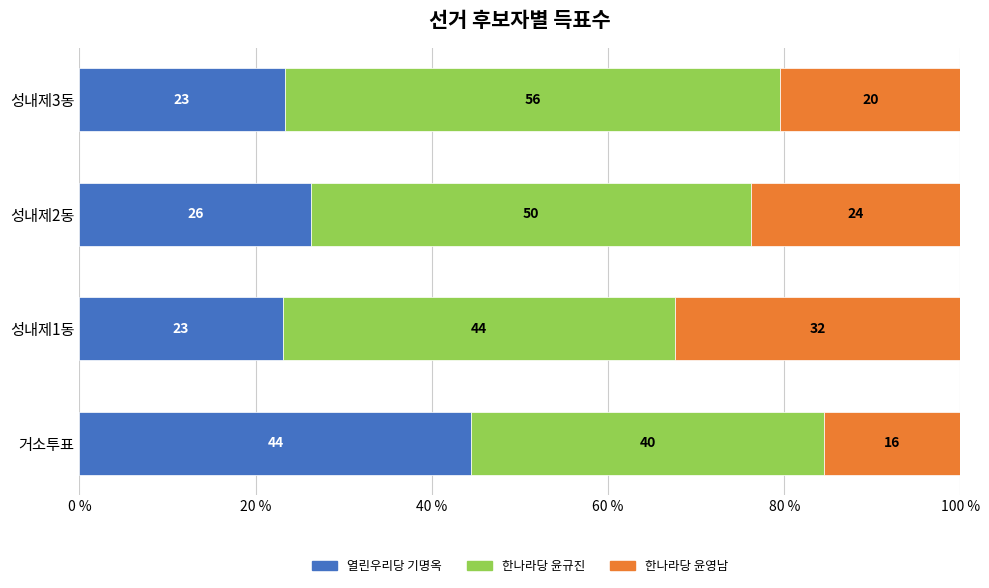

What are all the series names shown in the legend?

열린우리당 기명옥, 한나라당 윤규진, 한나라당 윤영남